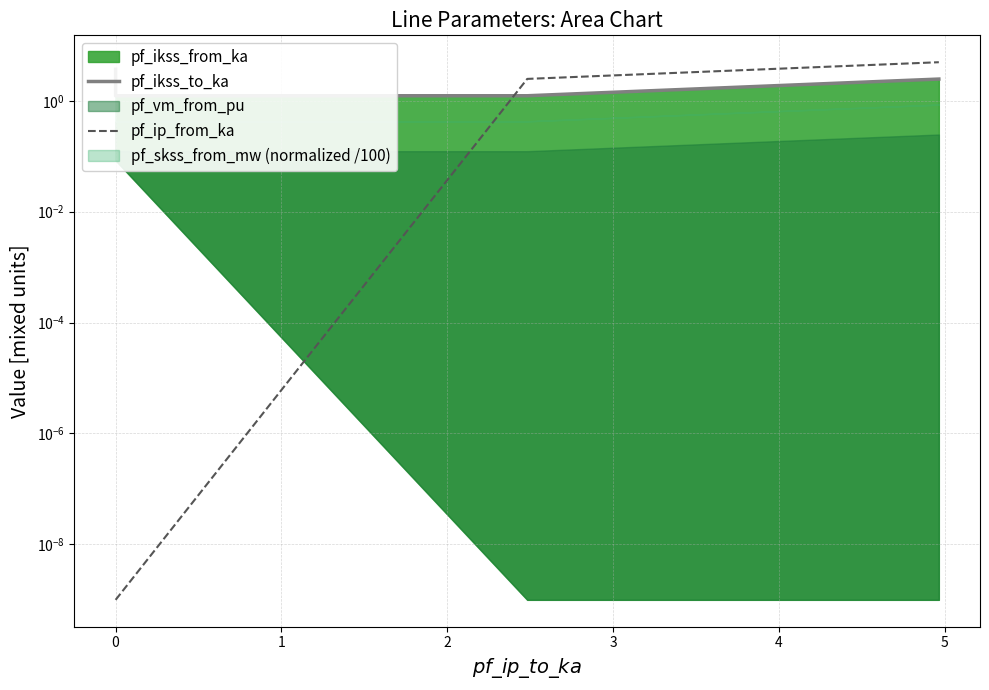

What is the spread (max minus min) of values at 1?

1.2